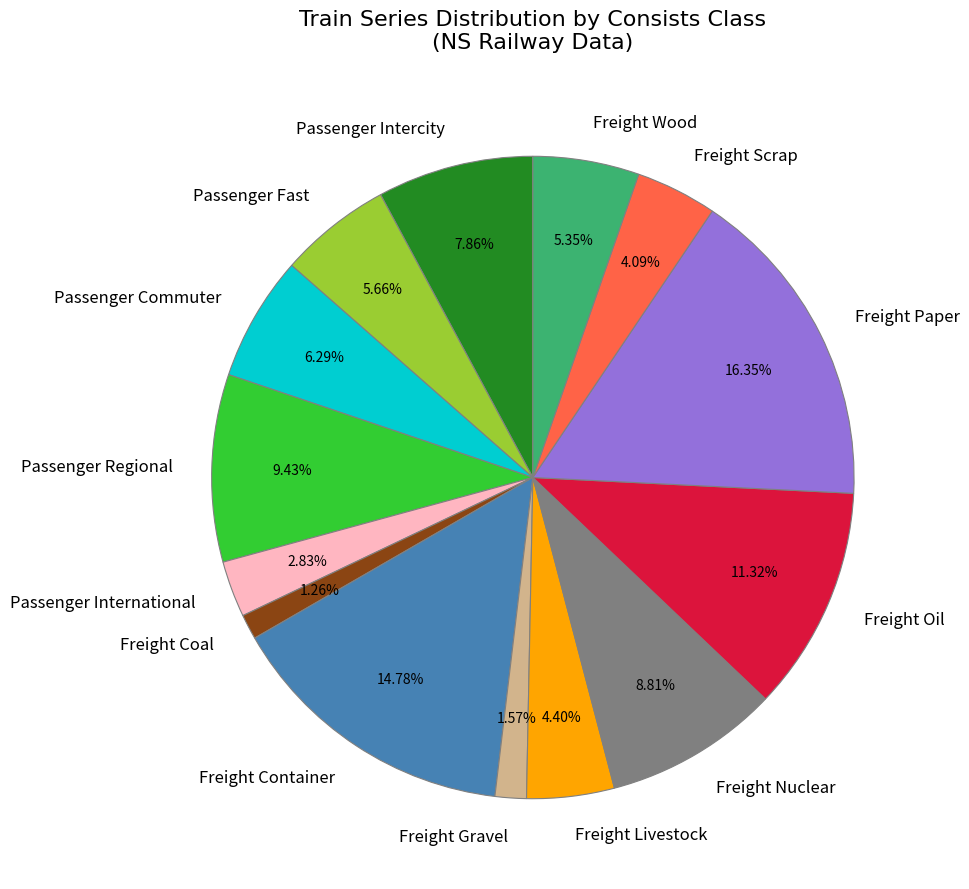

How many slices are in this pie chart?

14